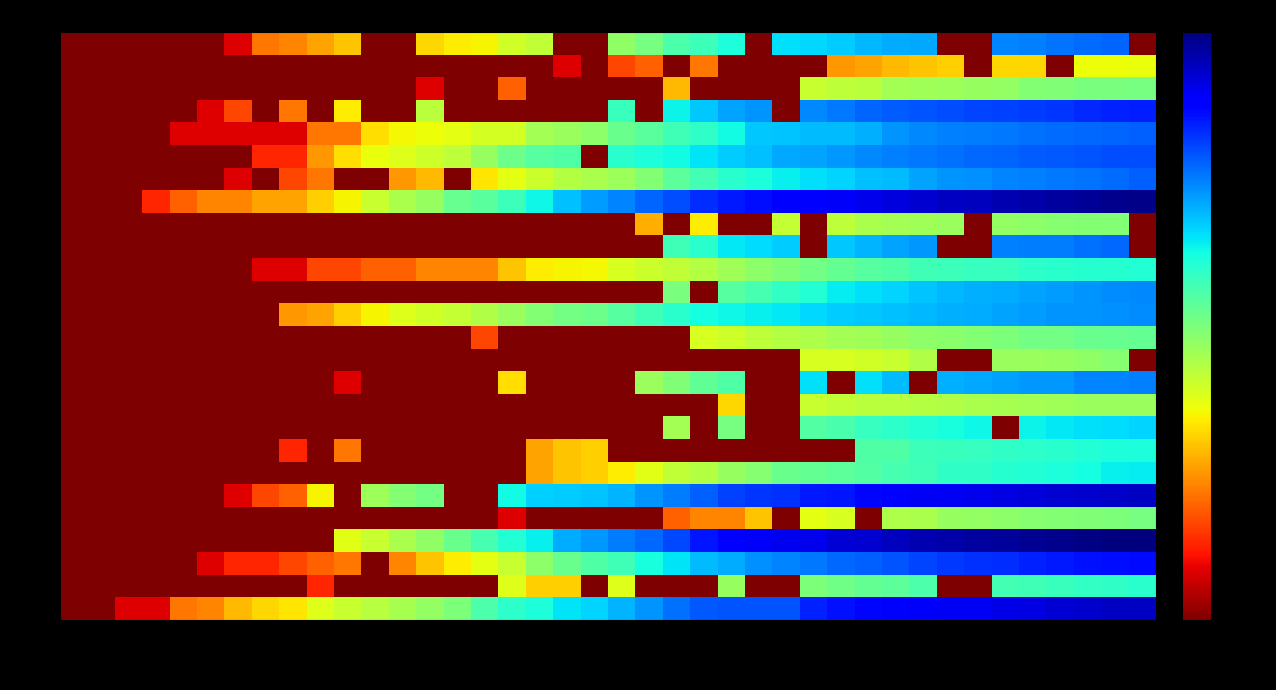

What is the greatest value displayed?

4035.0